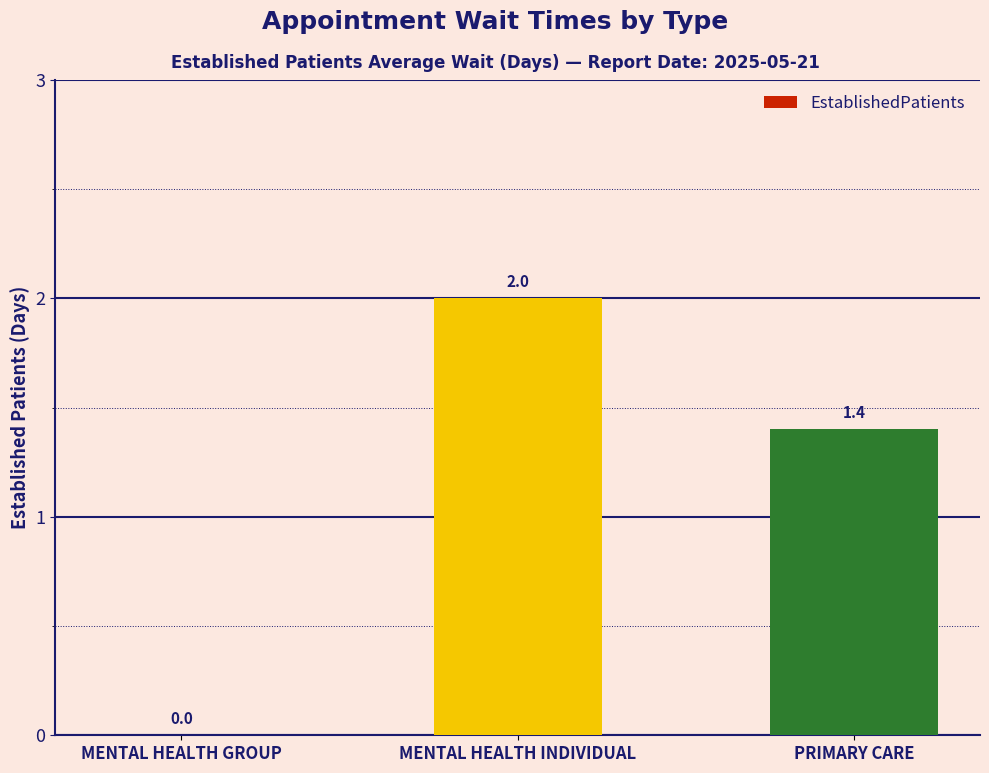

What is the greatest value displayed?

2.0